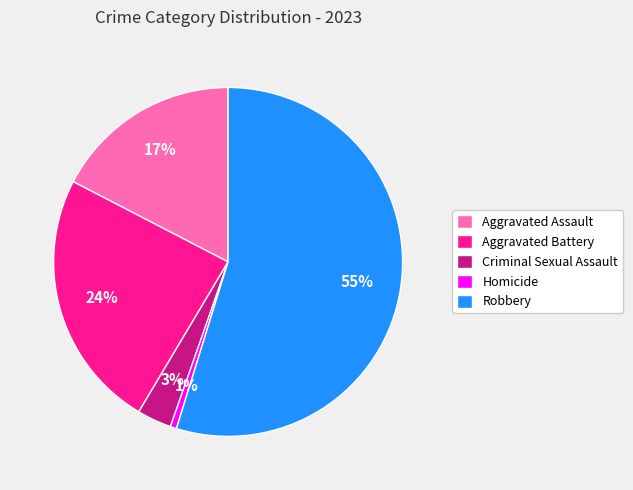

Is the sum of Criminal Sexual Assault and Aggravated Assault greater than half?

No